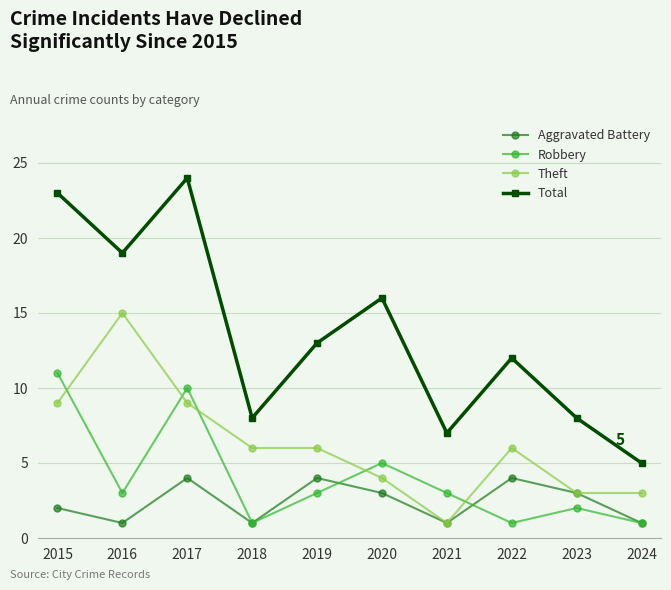

At which category is the sum across all series the highest?

2017